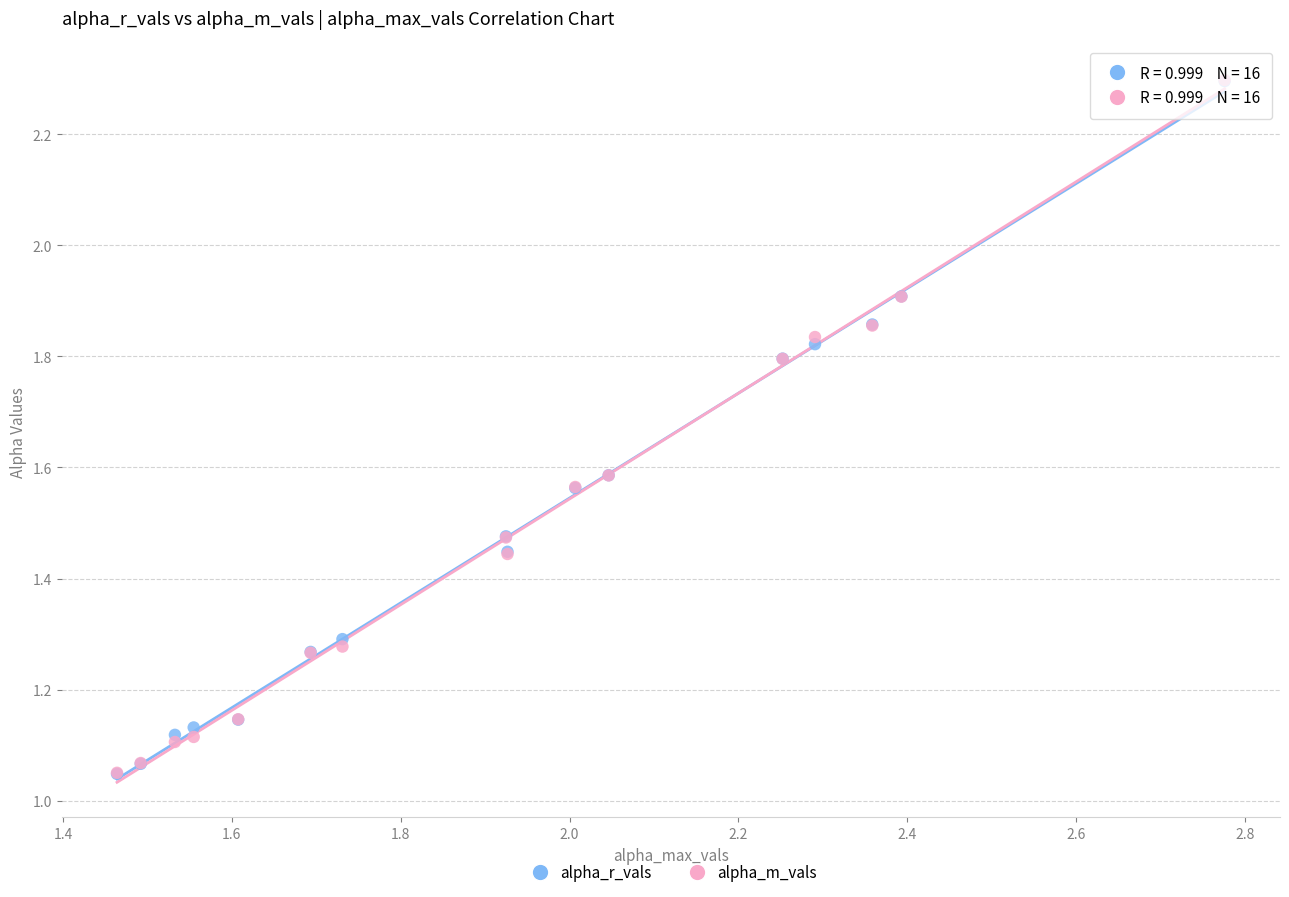

What are all the series names shown in the legend?

alpha_r_vals, alpha_m_vals